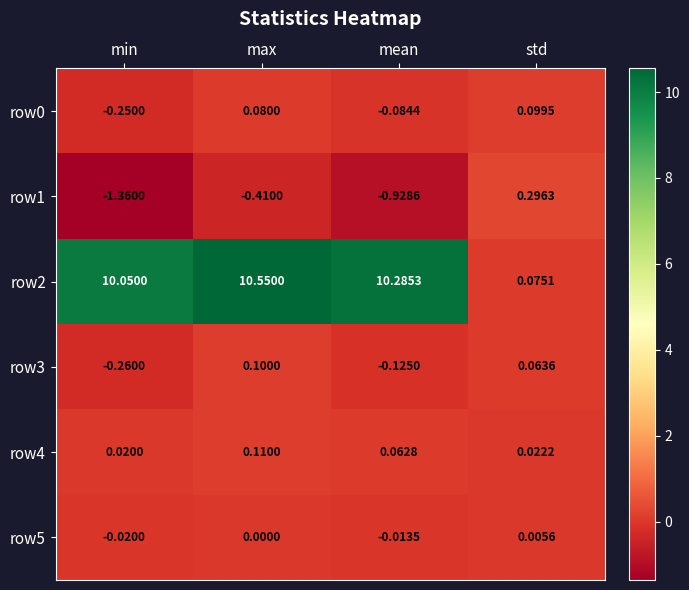

What is the spread (max minus min) of values at max?

11.0